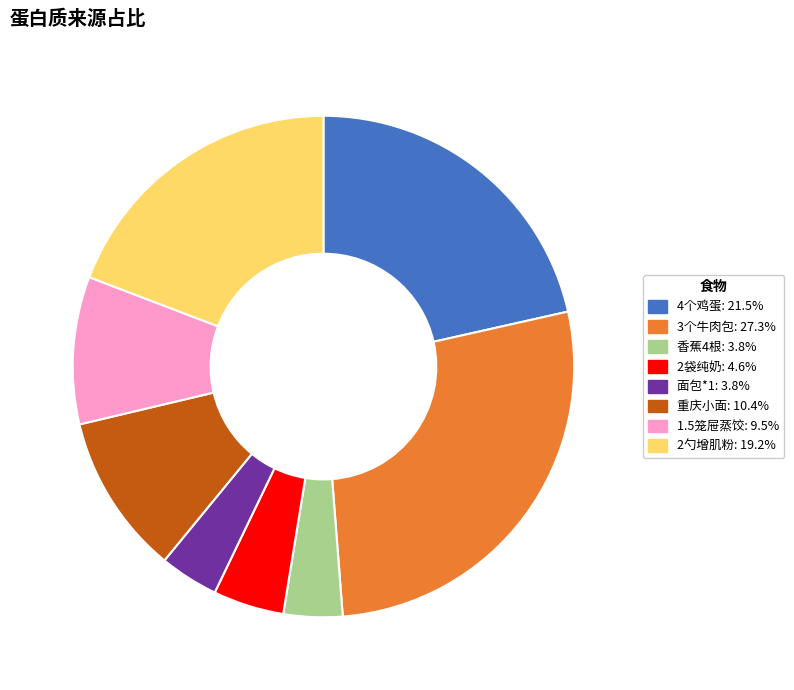

Do 1.5笼屉蒸饺 and 3个牛肉包 together represent more than half of the pie?

No